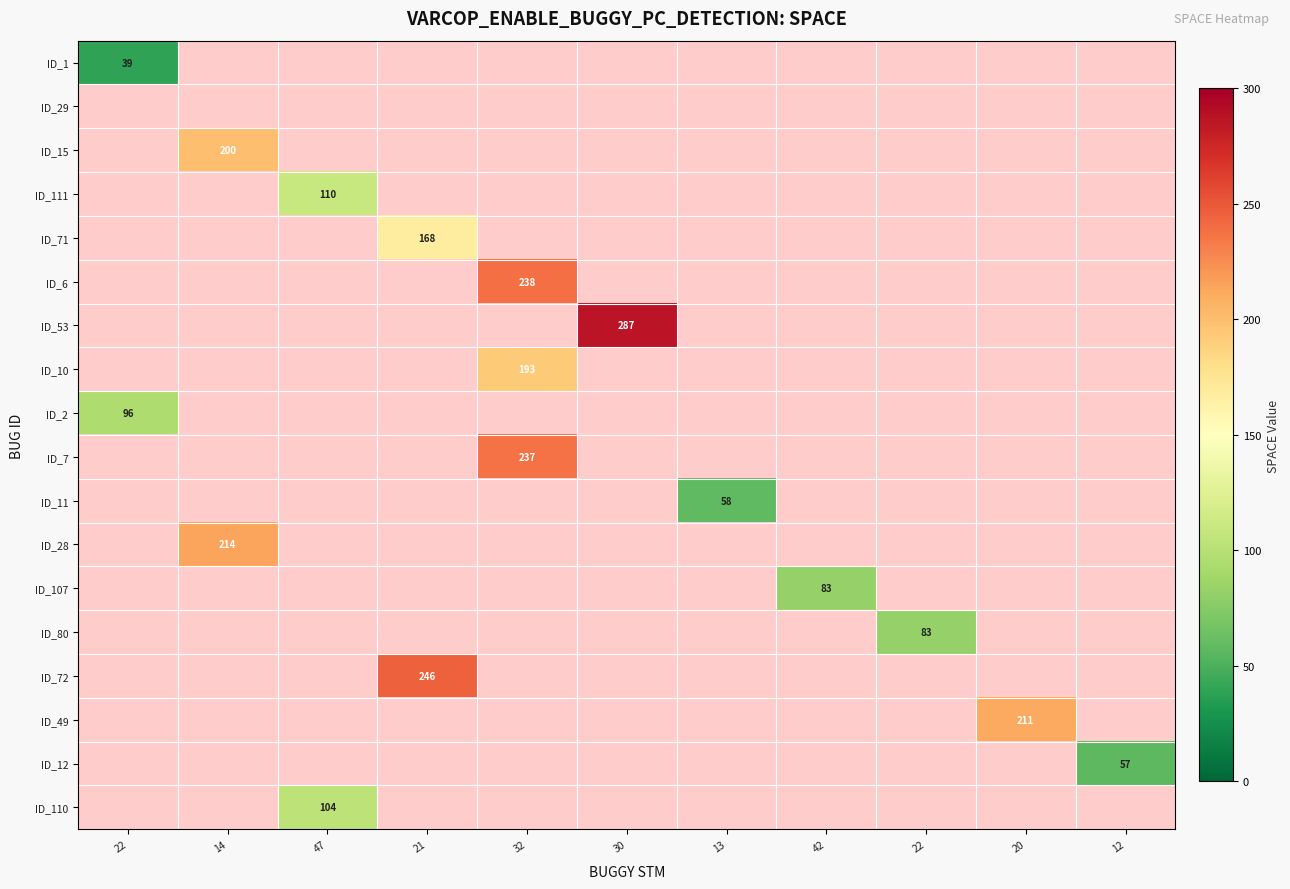

Is the value of ID_80 at 22 greater than the value of ID_107 at 22?

No